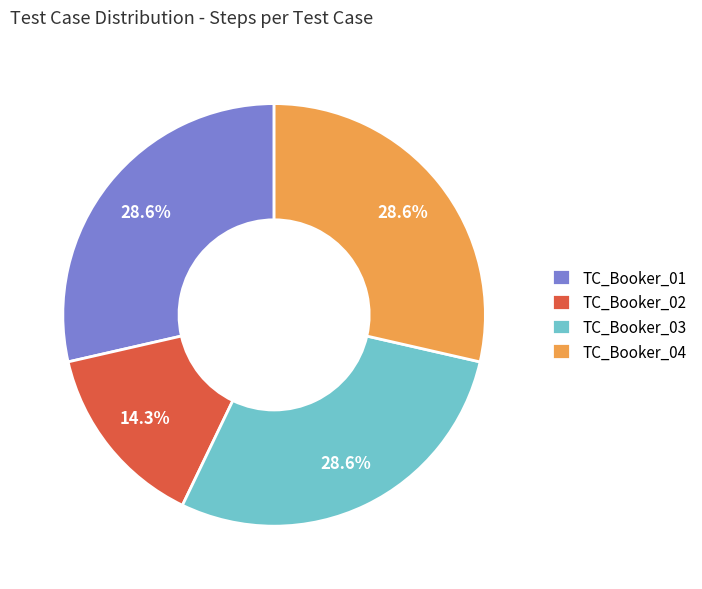

What percentage is the TC_Booker_04 slice, to the nearest percent?

29%